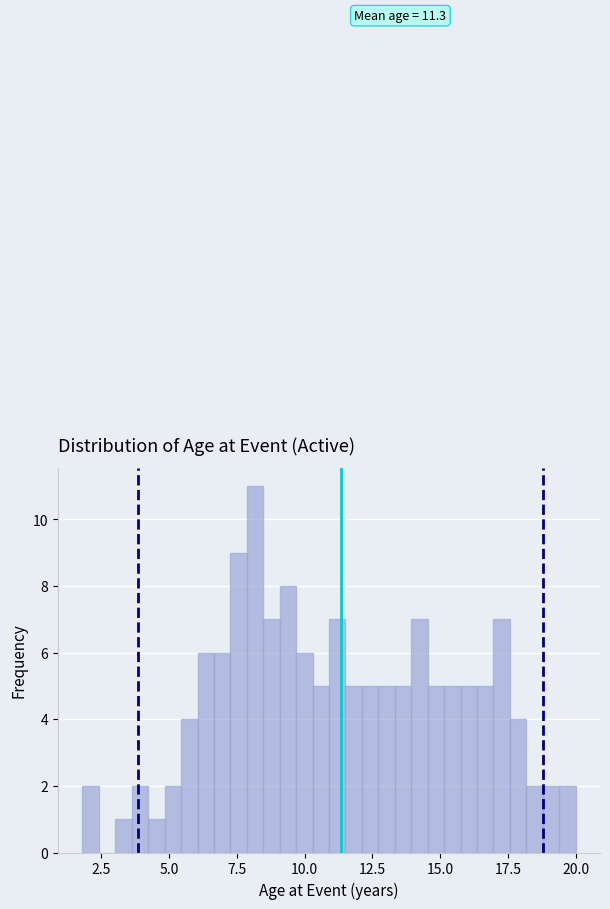

Read against the x-axis, roughly where is the centre of the tallest bar?

8.0